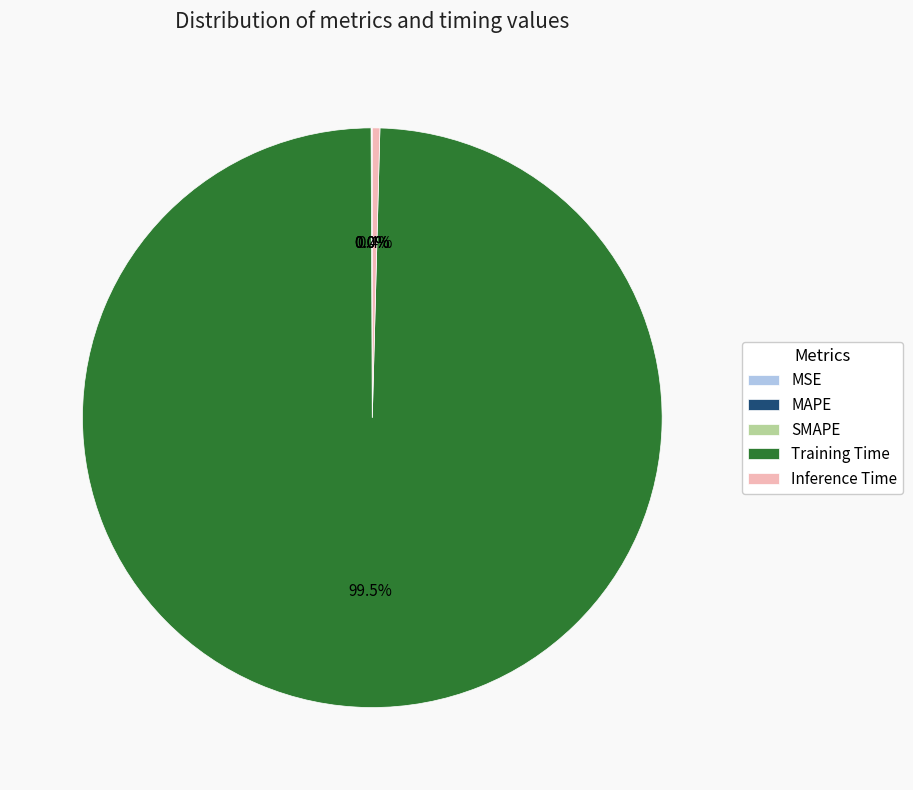

True or false: Training Time accounts for 90% of the total.

False